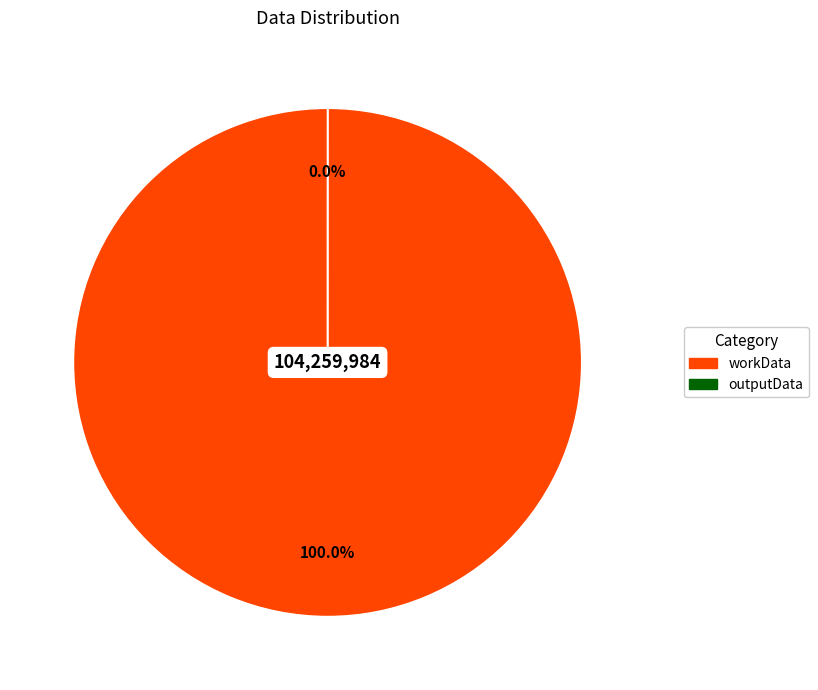

What is the largest slice in the pie chart?

workData